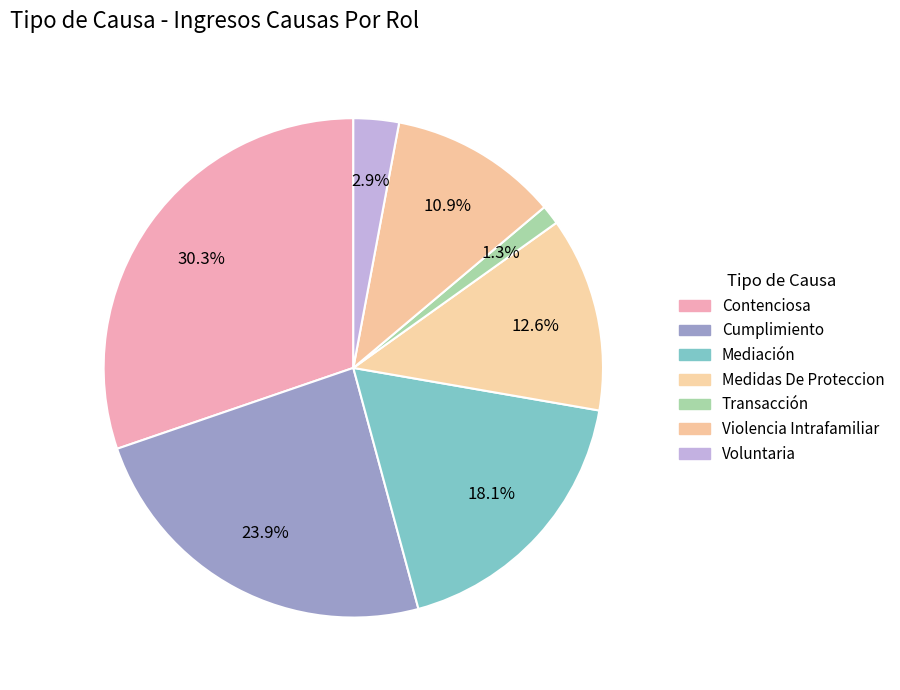

Count the number of slices in the pie.

7